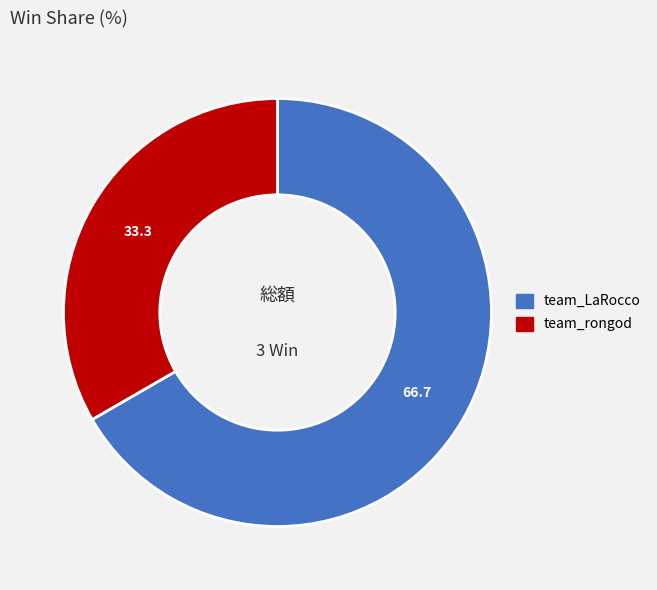

Is it true that team_rongod is 25% of the pie?

False